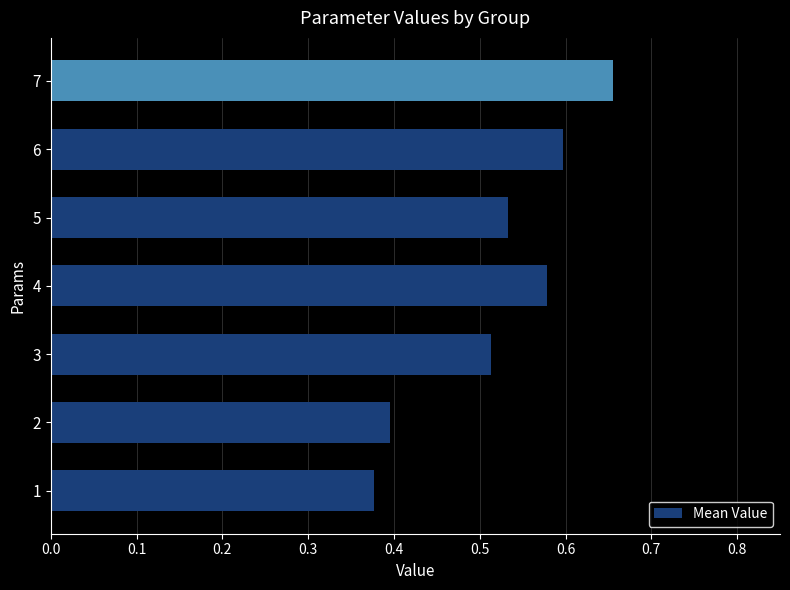

What is the change in value from 3 to 7?

+0.1